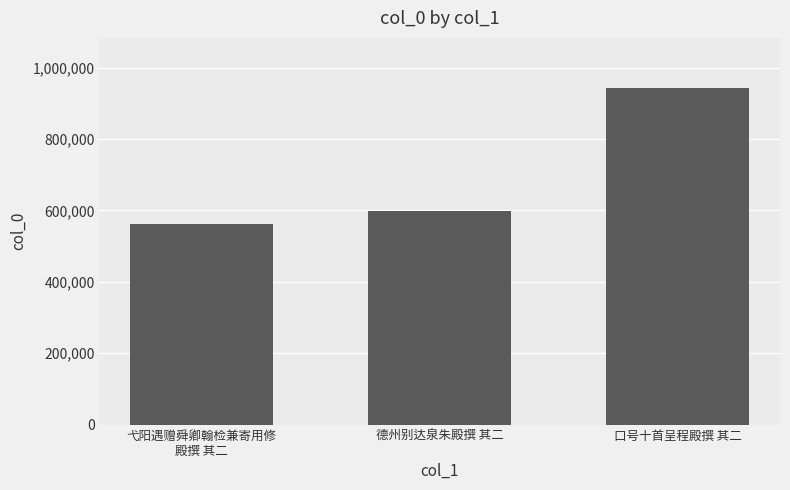

What is the difference between the maximum and minimum values?

381048